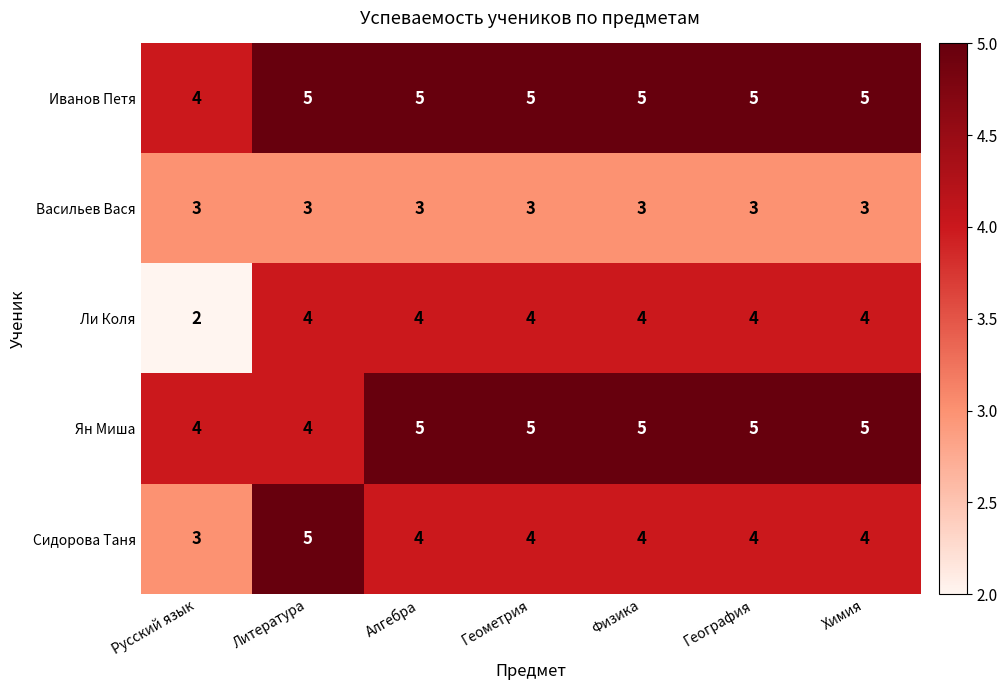

Read the Иванов Петя value at Литература.

5